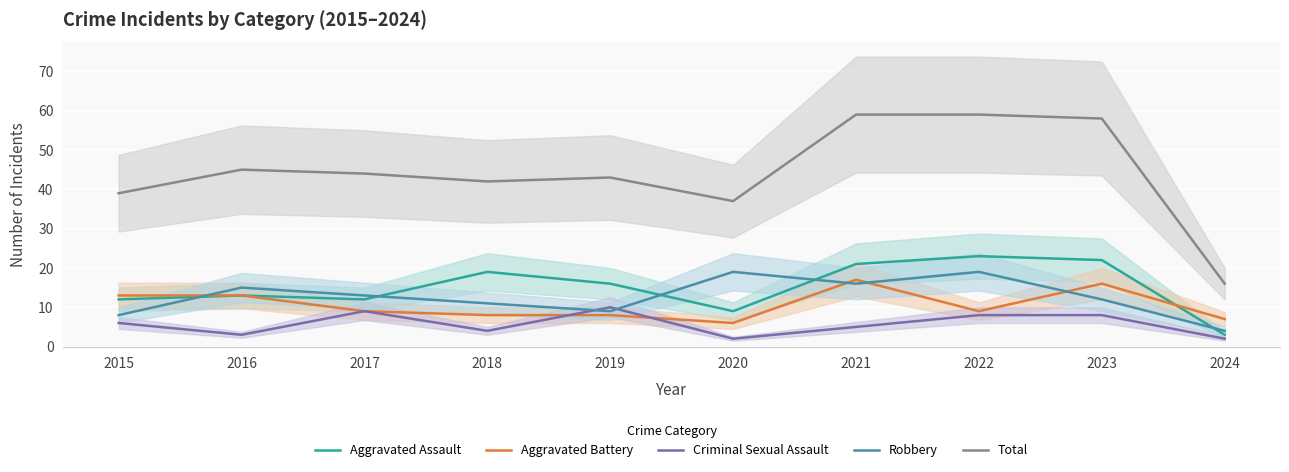

Is the value of Aggravated Battery at 2022 greater than the value of Total at 2022?

No